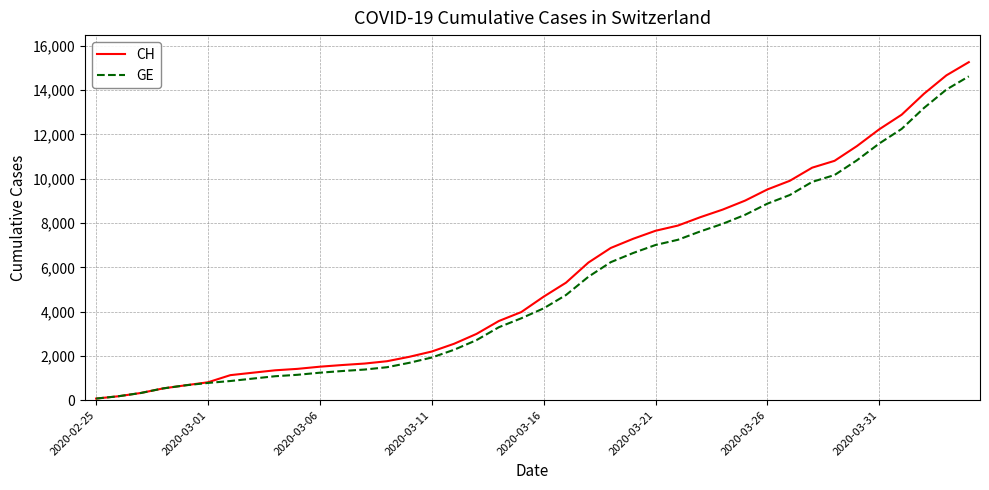

What is the maximum value shown in the chart?

15267